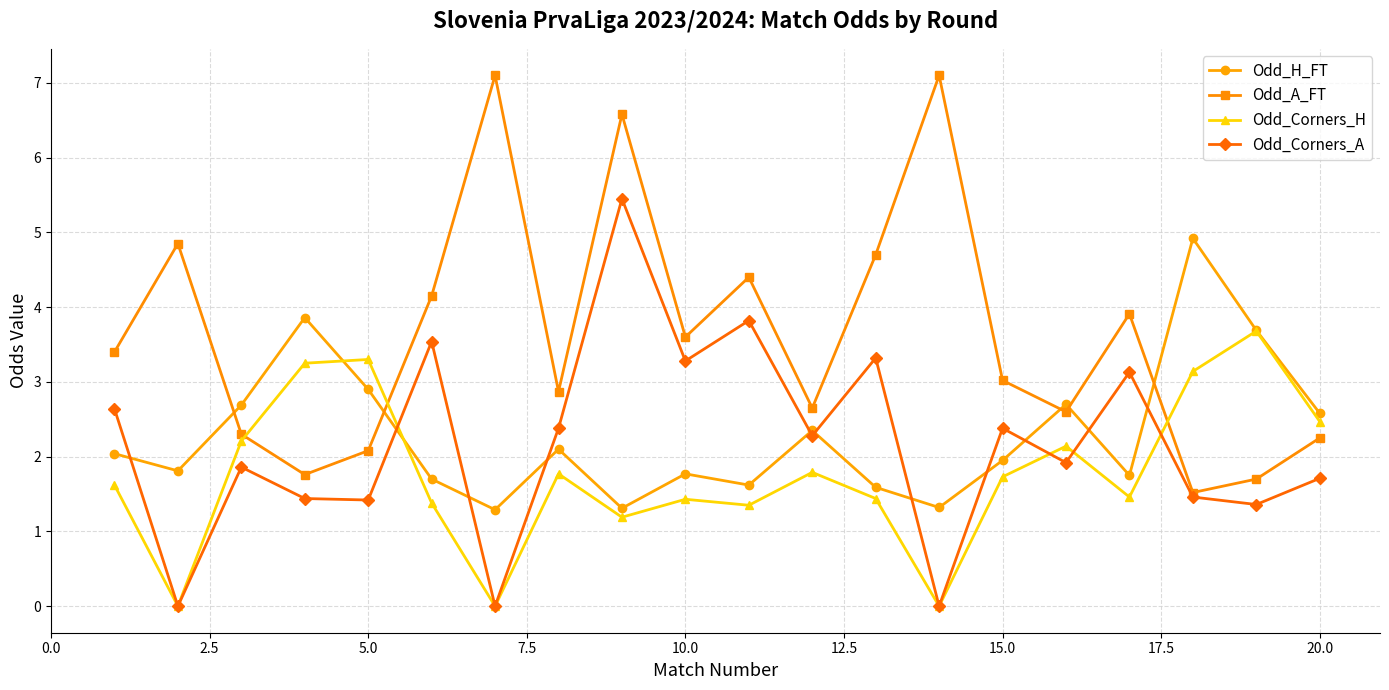

List the series in order of their peak value, highest first.

Odd_A_FT, Odd_Corners_A, Odd_H_FT, Odd_Corners_H